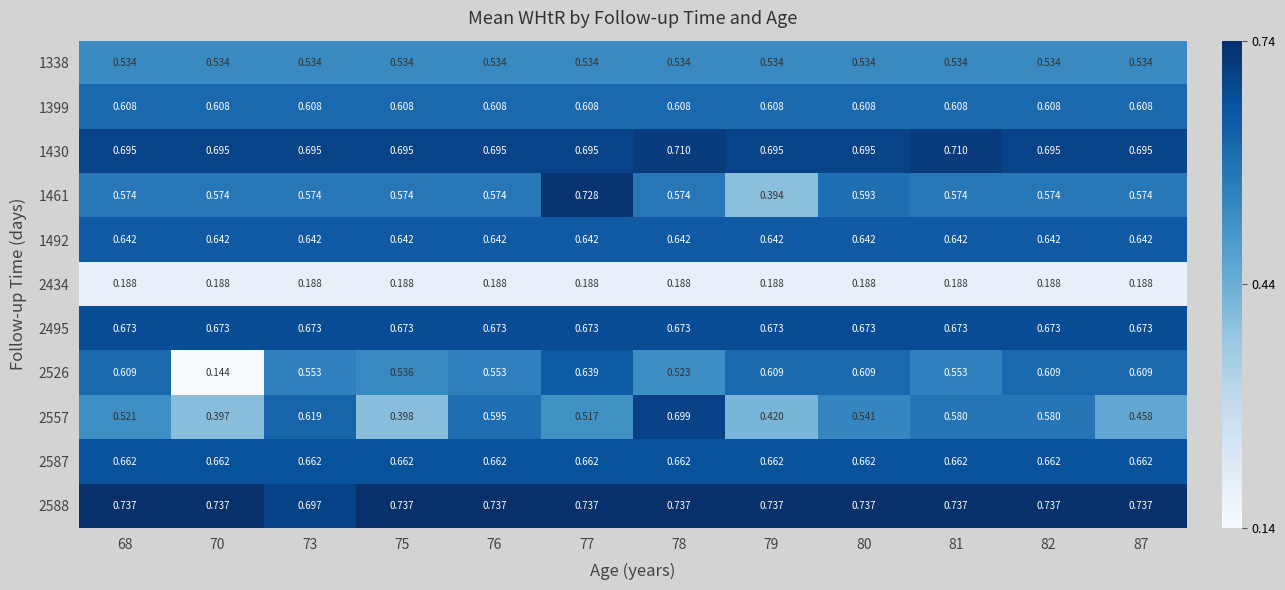

Is the value of 2588 at 82 greater than the value of 1338 at 68?

Yes